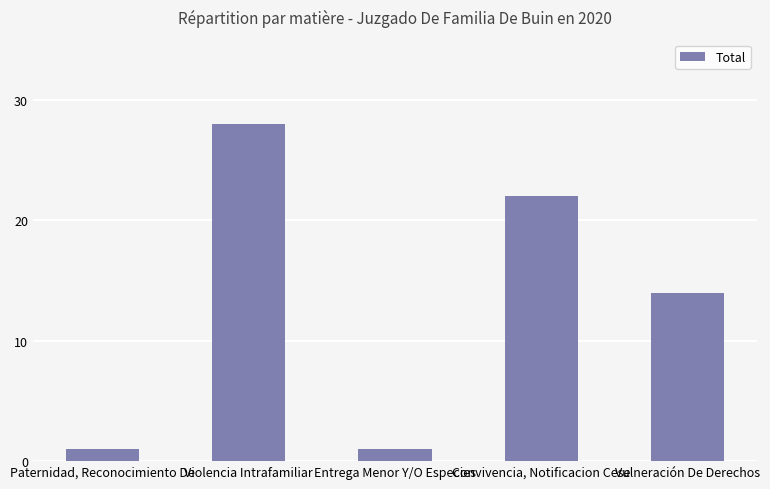

How many bars are there in total?

5